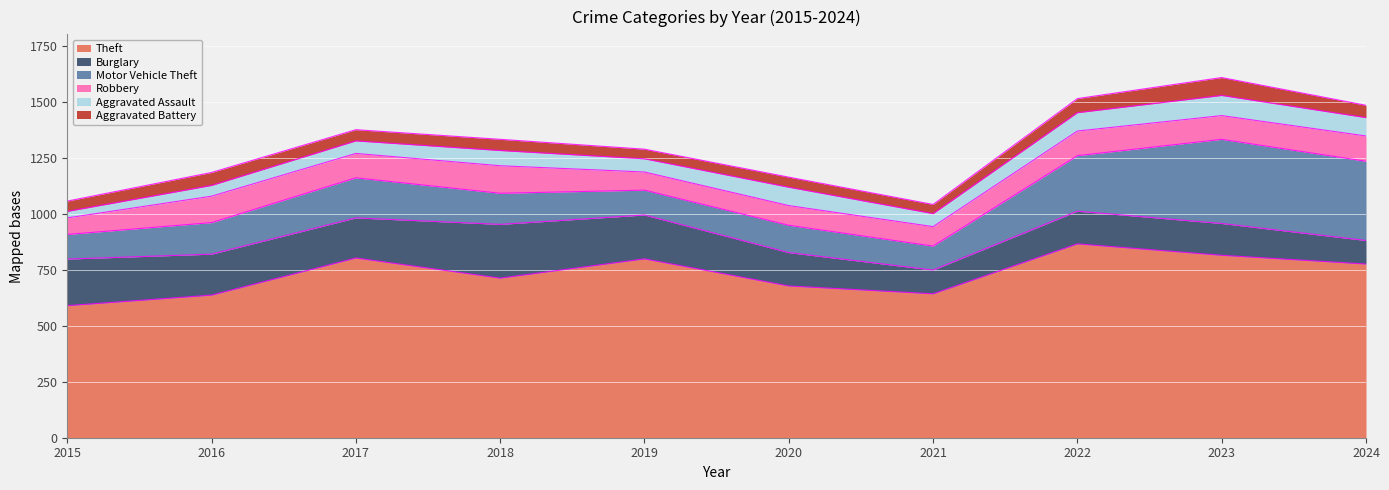

How many lines are shown in the chart?

6